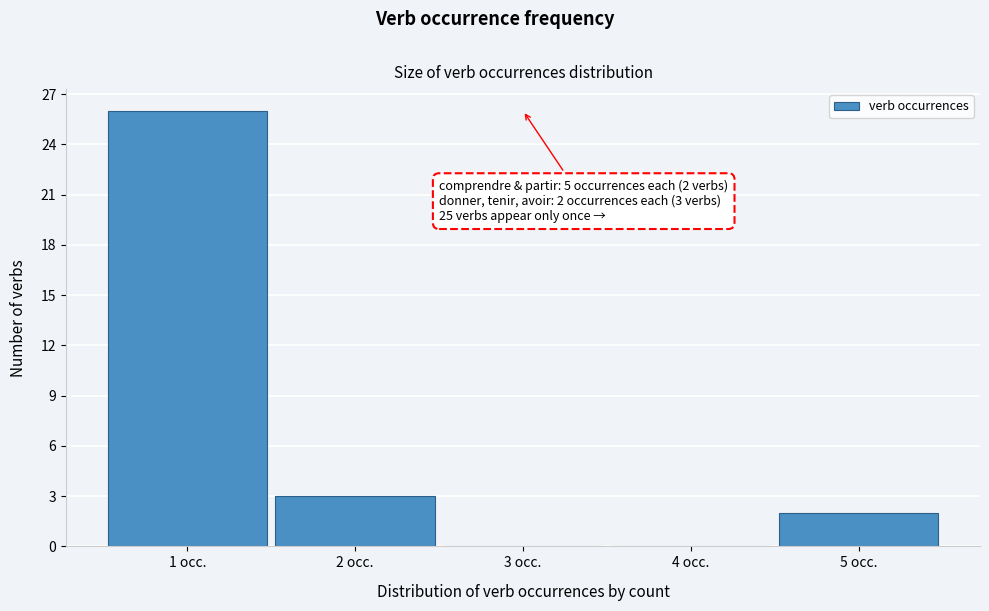

Reading left to right, list all the values displayed in this chart.

1 occ.=26	2 occ.=3	3 occ.=0	4 occ.=0	5 occ.=2